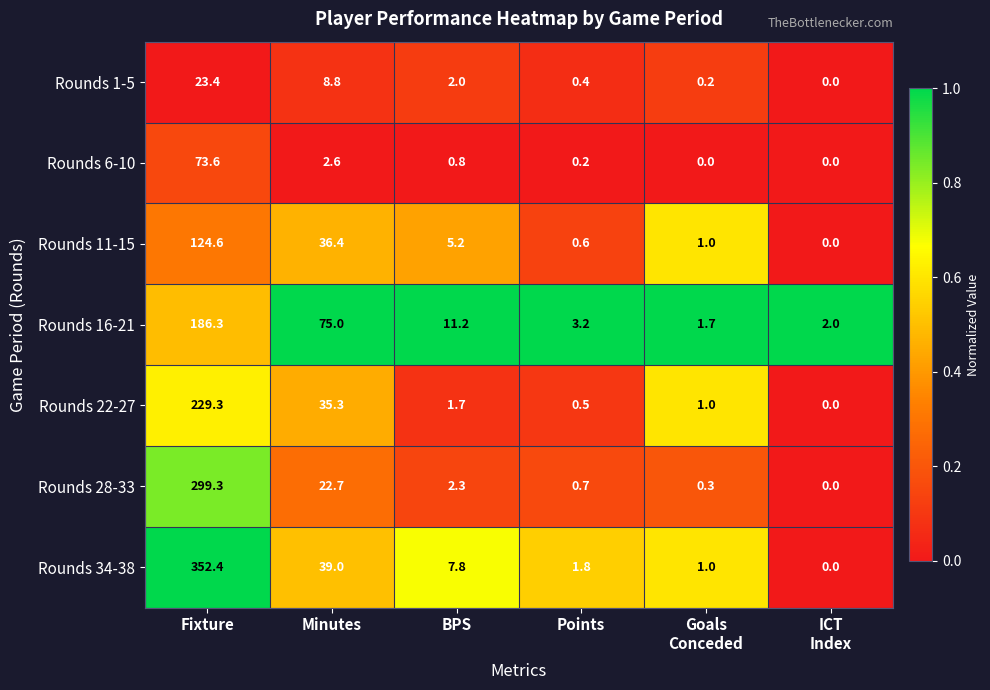

What is the spread (max minus min) of values at Goals
Conceded?

1.7